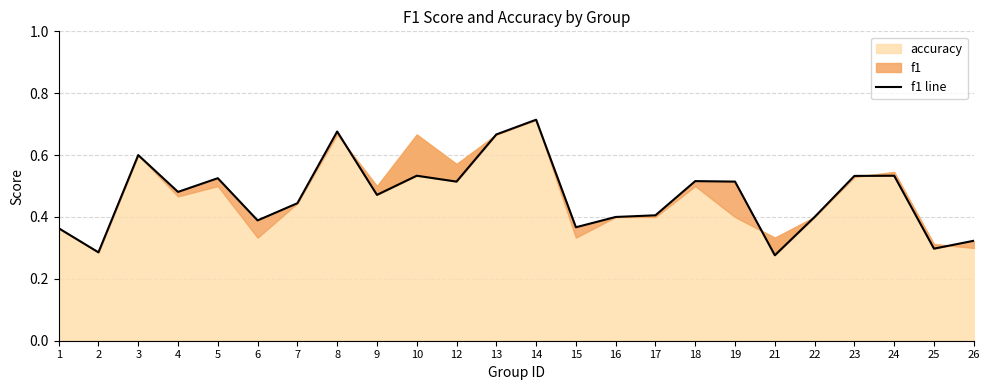

At which category does the chart reach its peak across all series?

14